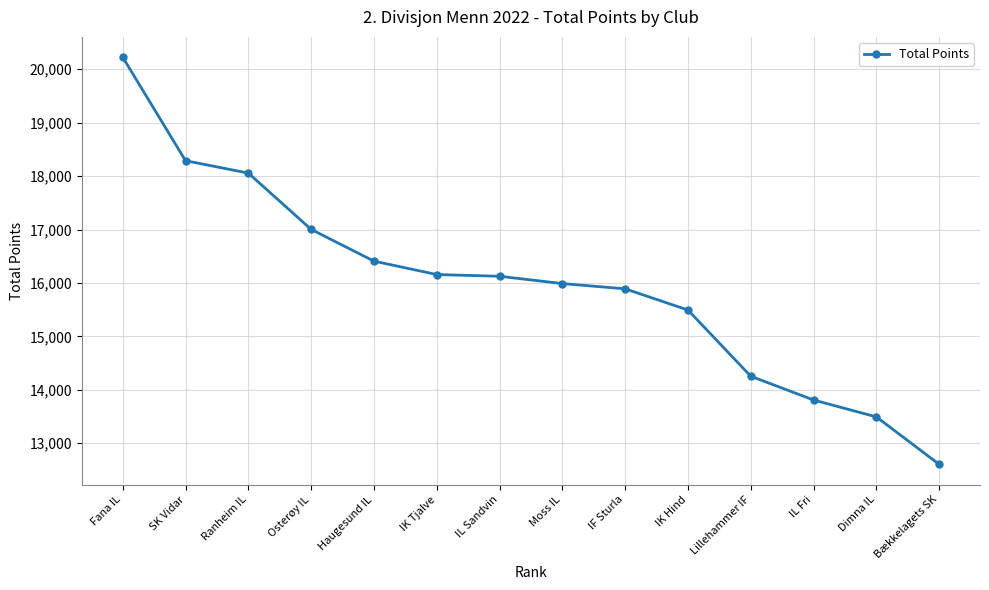

What is the label of the 4th point from the right?

Lillehammer IF